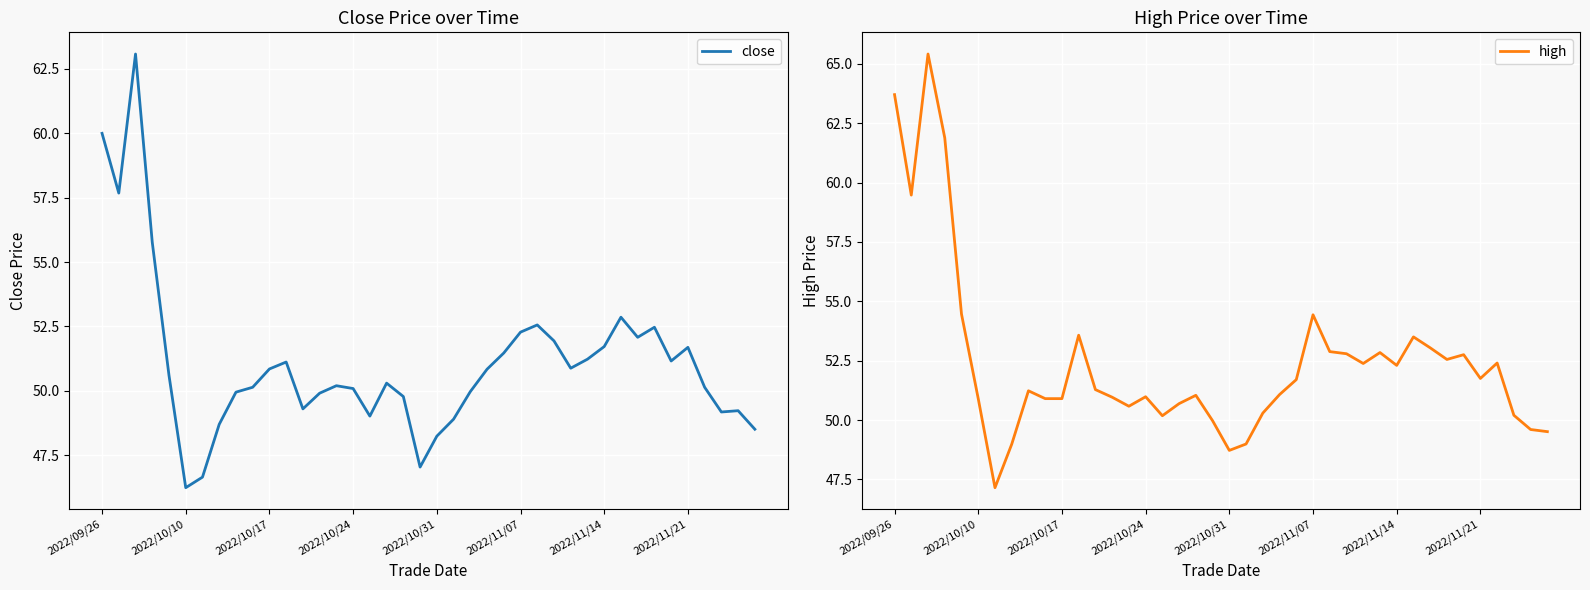

Is it true that close equals 71.1 at 2022/10/24?

False